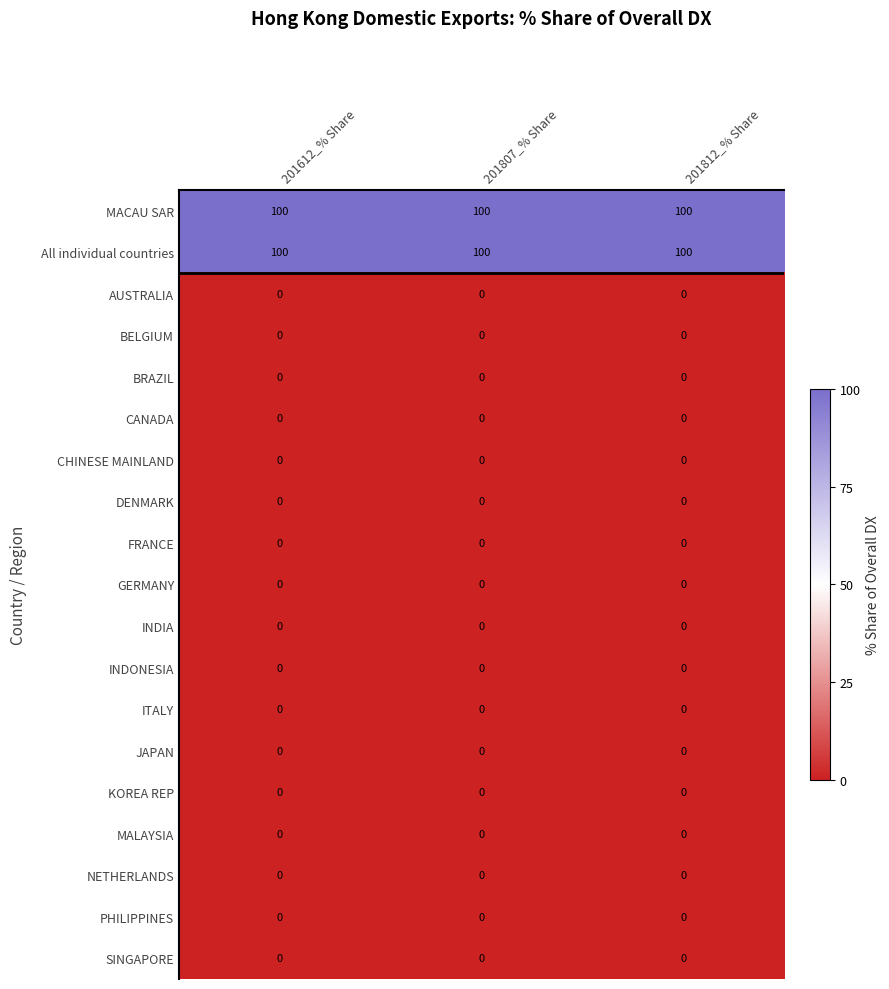

True or false: CHINESE MAINLAND has a value of 0 at 201807_% Share.

True